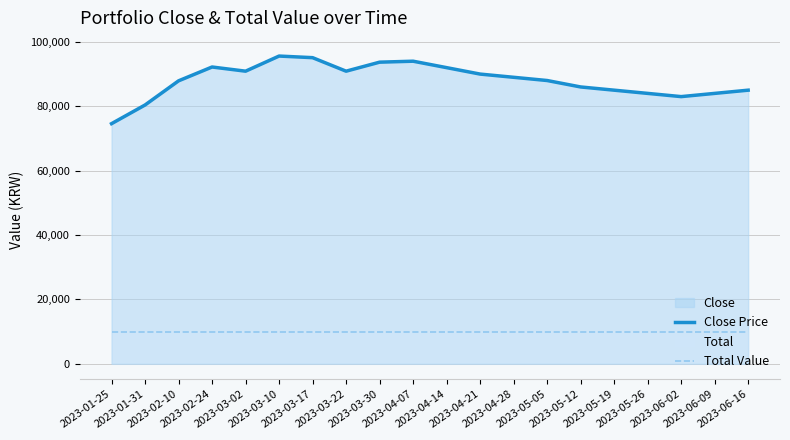

List the labels in order of Total Value value, smallest first.

2023-01-25, 2023-01-31, 2023-02-10, 2023-02-24, 2023-03-02, 2023-03-10, 2023-03-17, 2023-03-22, 2023-03-30, 2023-04-07, 2023-04-14, 2023-04-21, 2023-04-28, 2023-05-05, 2023-05-12, 2023-05-19, 2023-05-26, 2023-06-02, 2023-06-09, 2023-06-16